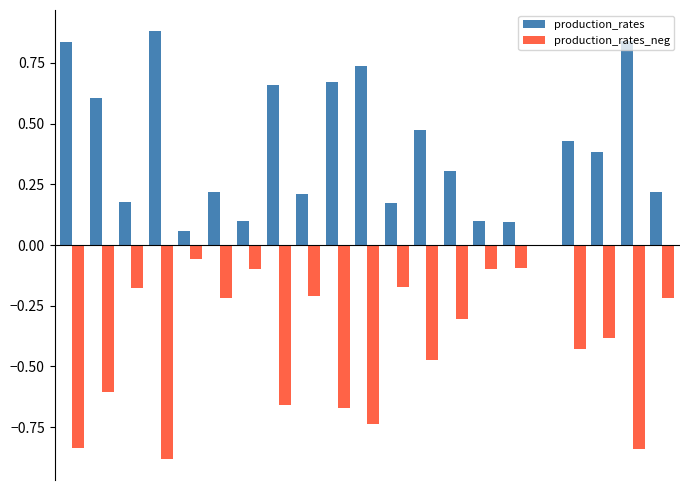

Which series has the largest total across all categories?

production_rates